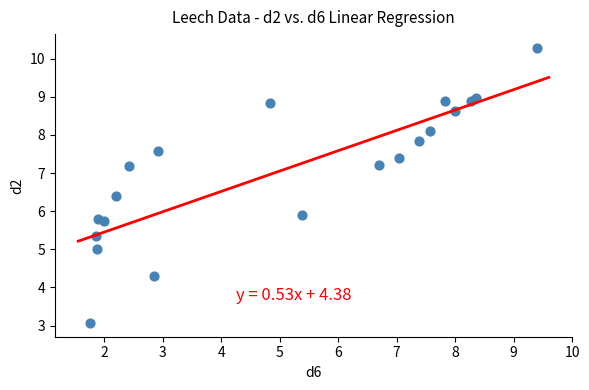

What Y value in the scatter plot is closest to 6?

5.9